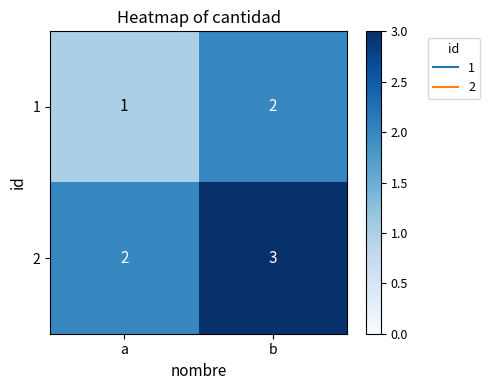

At which label is 2 closest to 2?

a